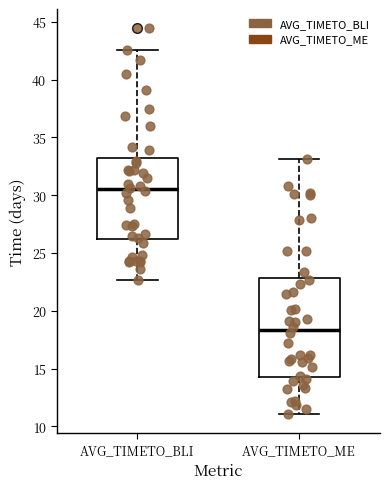

Which box's median line is the lowest?

AVG_TIMETO_ME